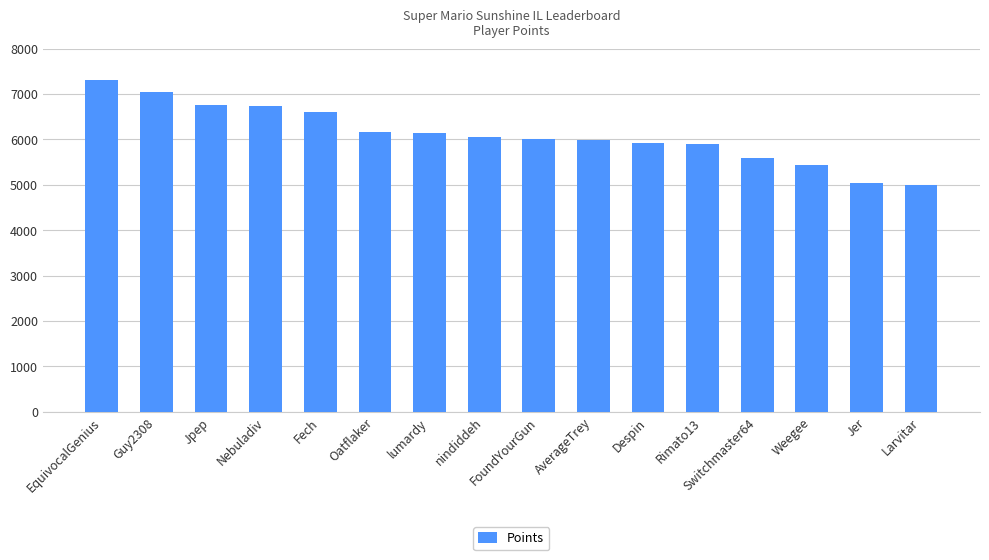

Which has a higher value, Larvitar or EquivocalGenius?

EquivocalGenius